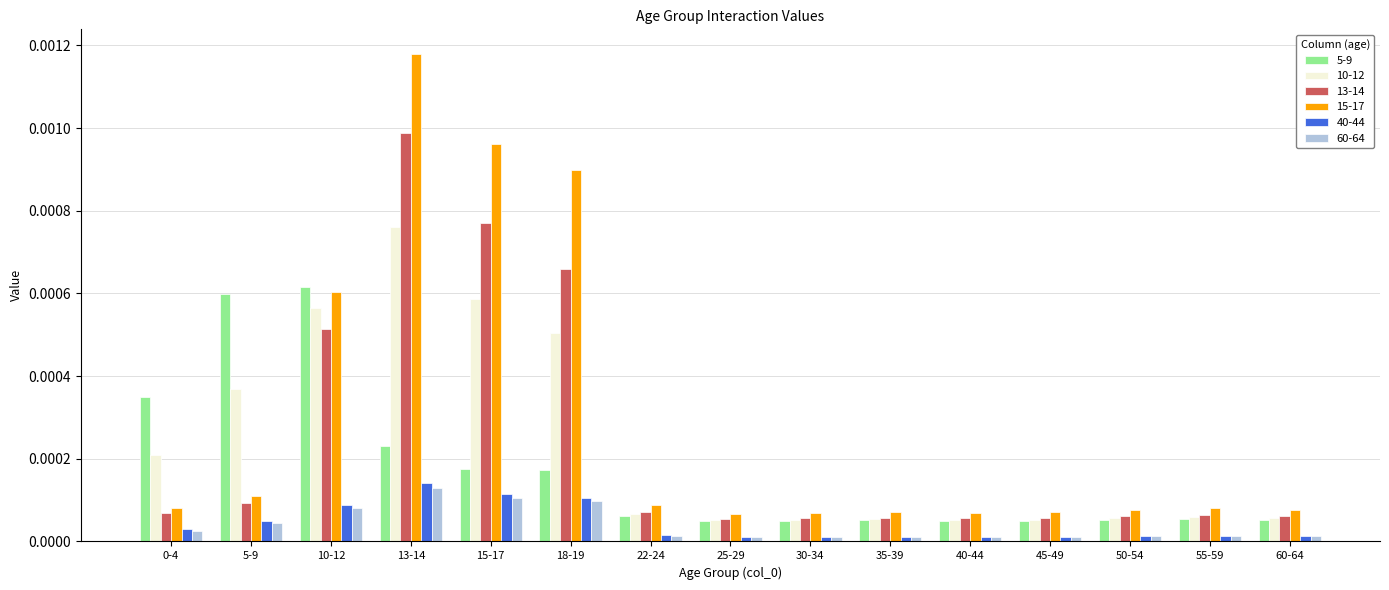

At which category does the chart reach its peak across all series?

13-14